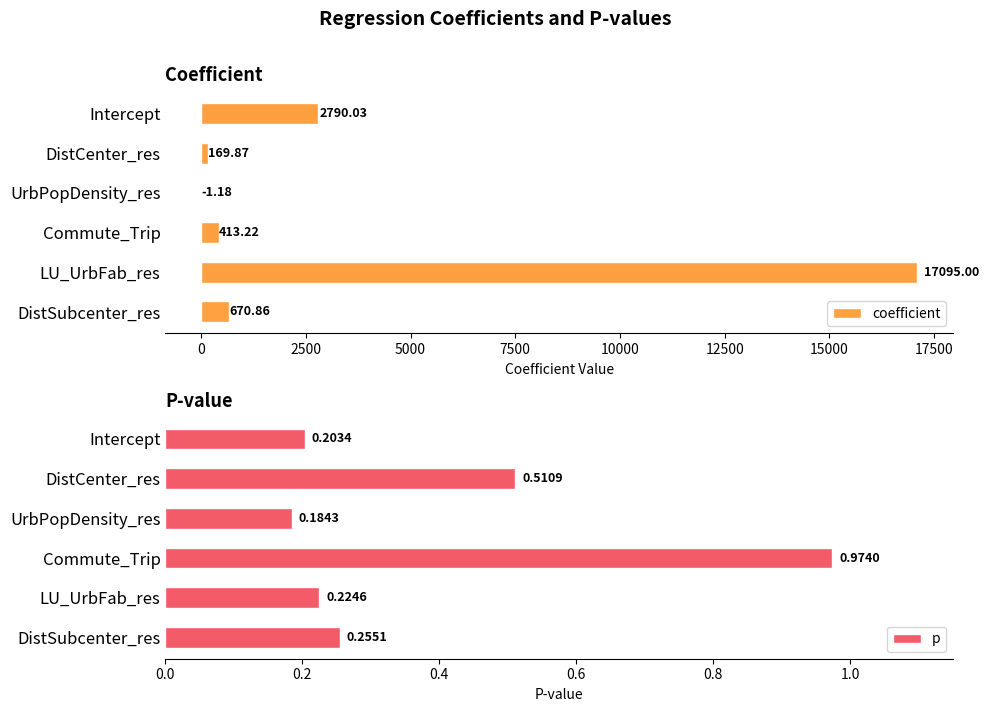

What is the sum of all p values?

2.4